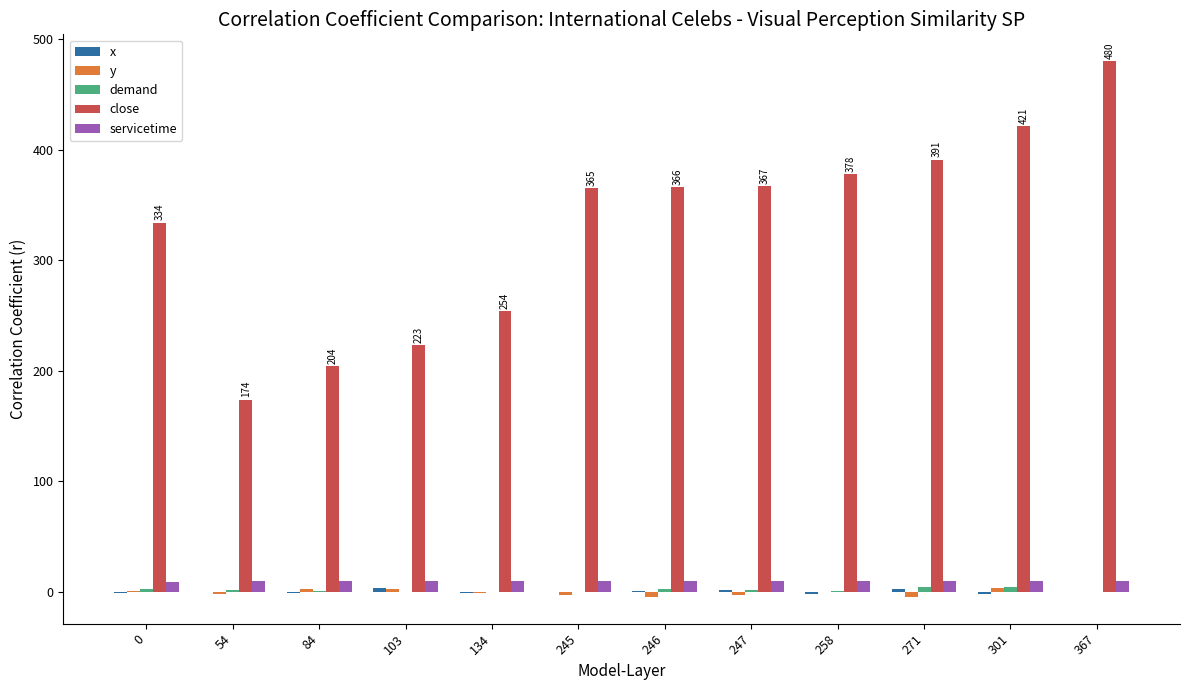

The close series shows 144.1 at 103. True or false?

False